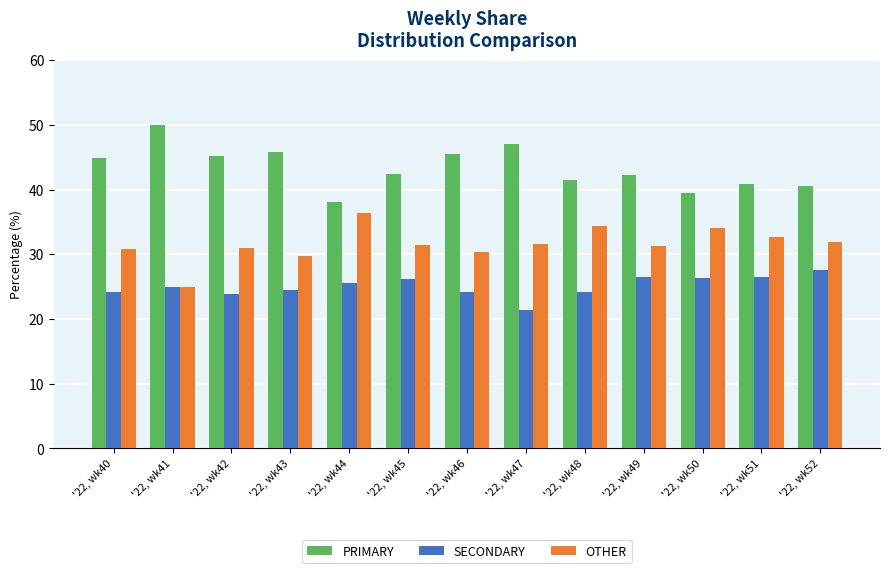

The PRIMARY series shows 76.9 at '22, wk40. True or false?

False